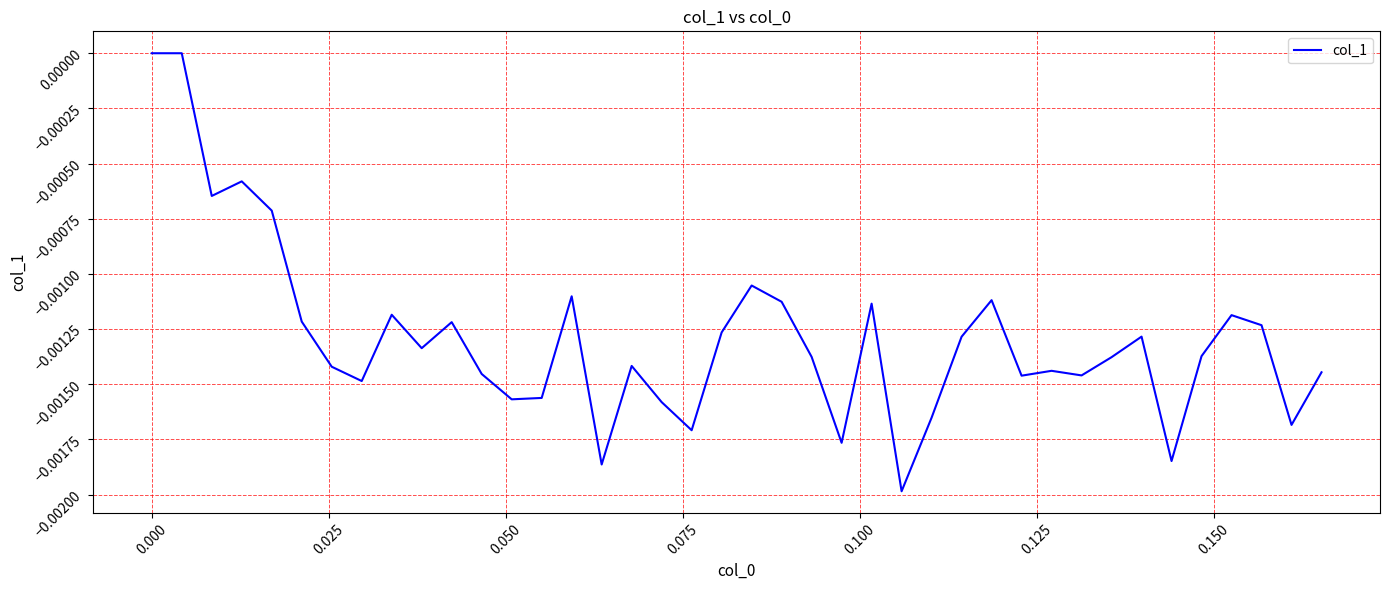

How many categories are shown in the chart?

40